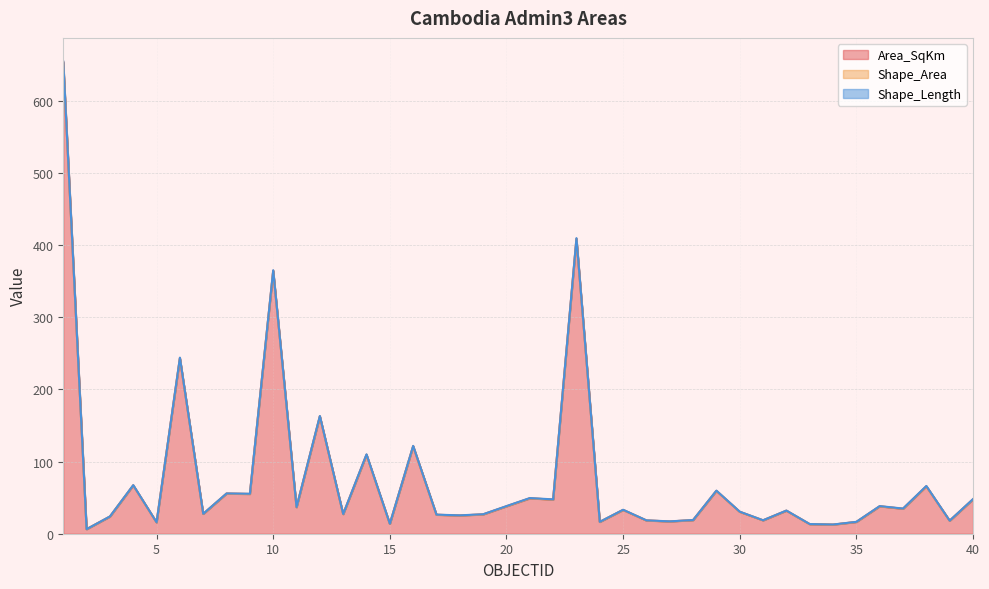

Which series has the largest range (max minus min)?

Shape_Area